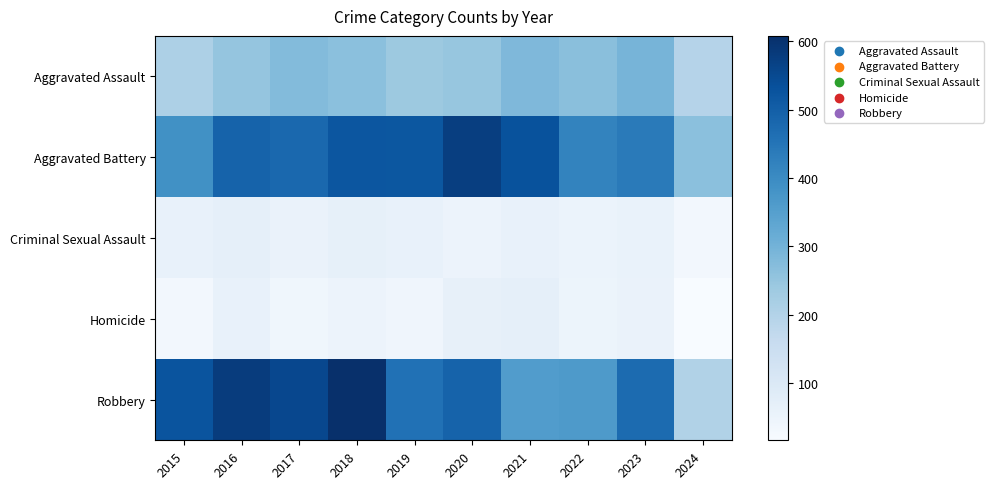

Reading left to right, transcribe all the data shown in this chart.

Aggravated Assault: 2015=210	2016=250	2017=276	2018=265	2019=238	2020=249	2021=284	2022=267	2023=295	2024=195
Aggravated Battery: 2015=387	2016=491	2017=480	2018=522	2019=520	2020=574	2021=531	2022=417	2023=437	2024=265
Criminal Sexual Assault: 2015=58	2016=69	2017=55	2018=66	2019=61	2020=49	2021=62	2022=52	2023=56	2024=31
Homicide: 2015=32	2016=59	2017=37	2018=49	2019=40	2020=63	2021=69	2022=47	2023=55	2024=16
Robbery: 2015=527	2016=579	2017=553	2018=608	2019=458	2020=491	2021=357	2022=364	2023=473	2024=202